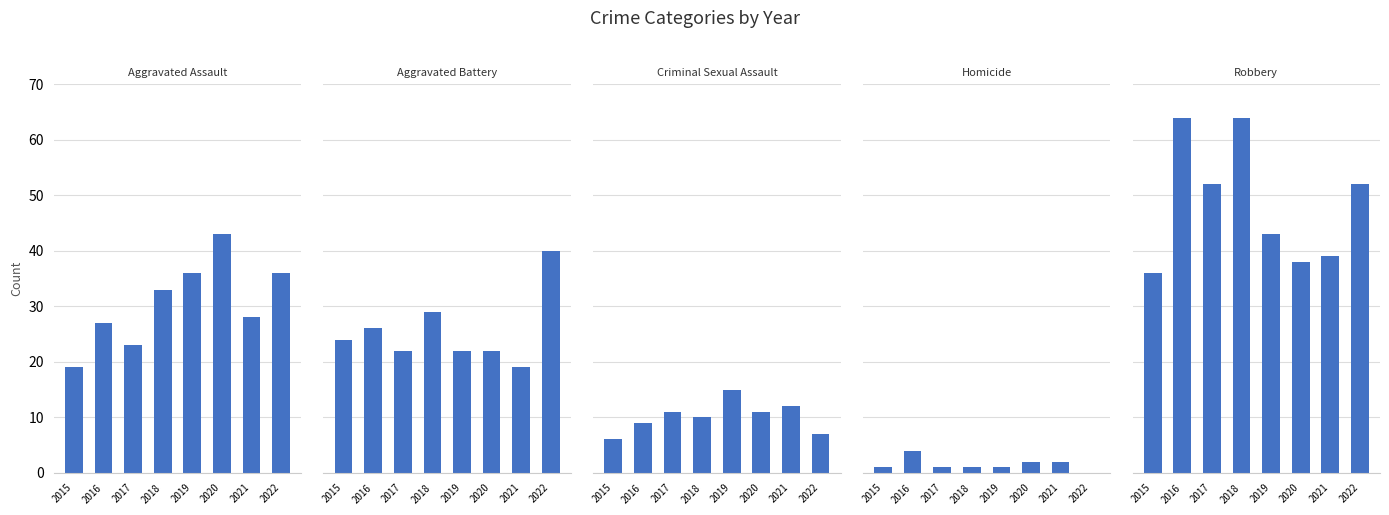

Are the bars horizontal?

No